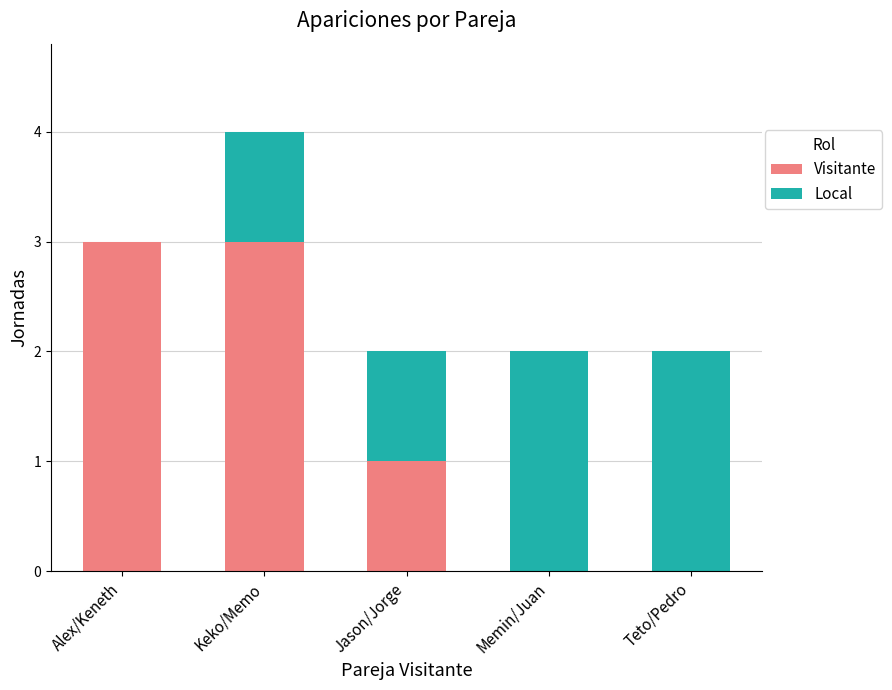

Does the chart contain stacked bars?

Yes